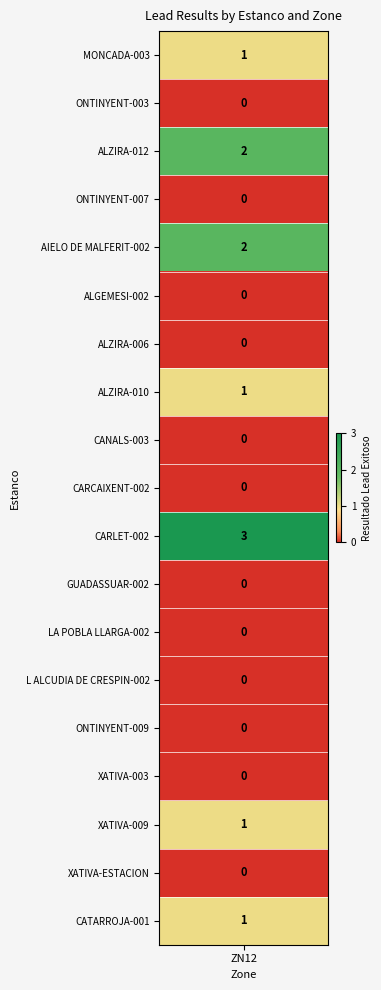

What is the average value?

1